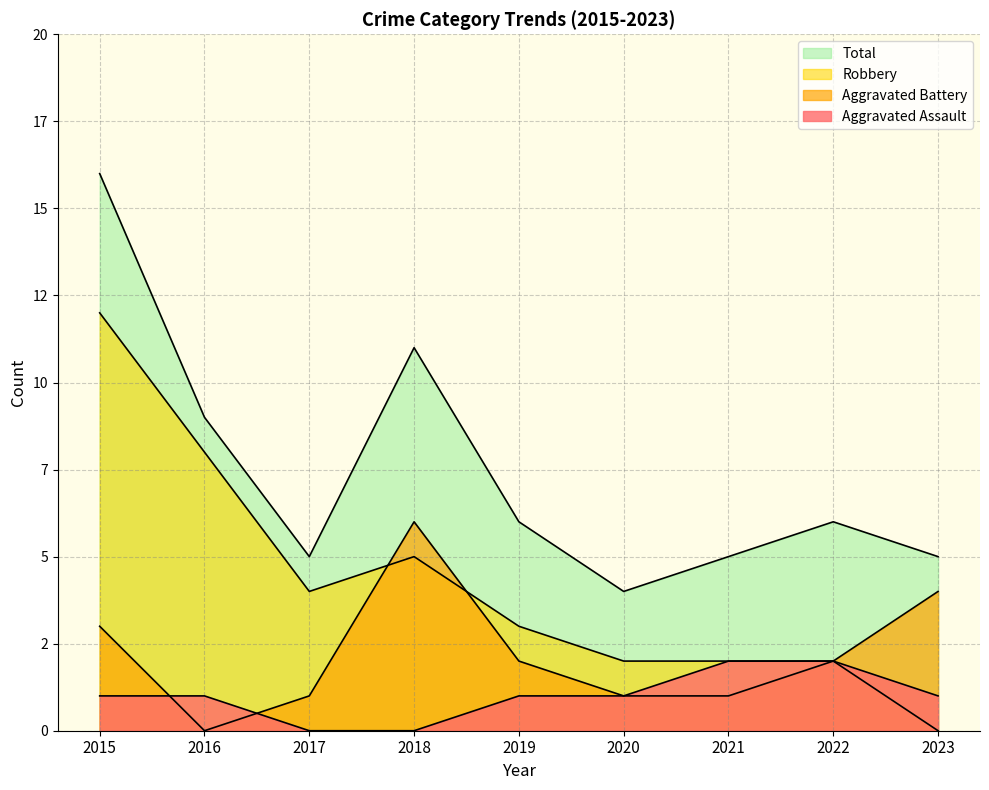

What are all the series names shown in the legend?

Aggravated Assault, Aggravated Battery, Robbery, Total